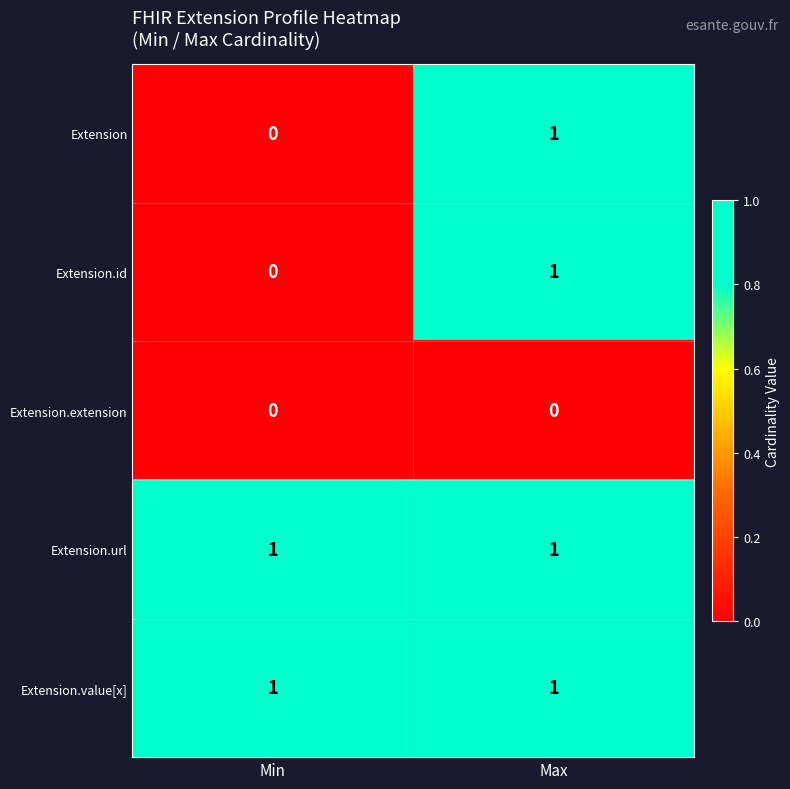

At which category is the sum across all series the highest?

Max